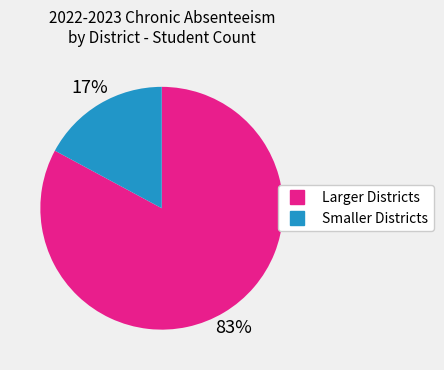

To the nearest percent, what is the difference between the largest and smallest slice percentages?

66%